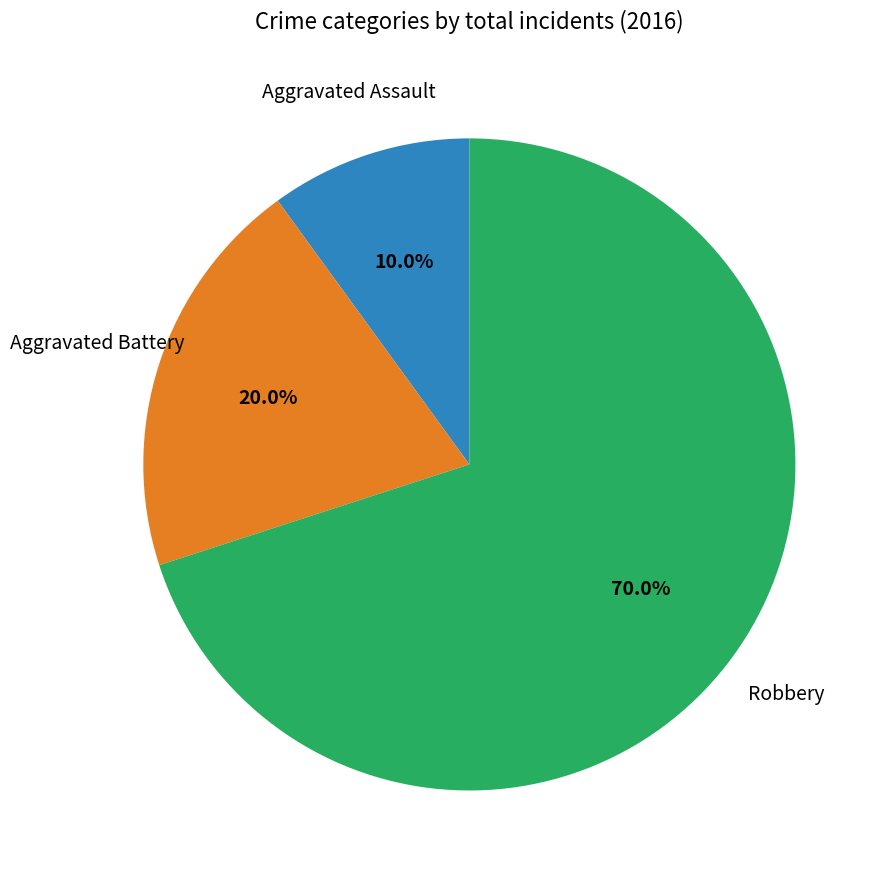

To the nearest percent, what percentage of the pie is Robbery?

70%